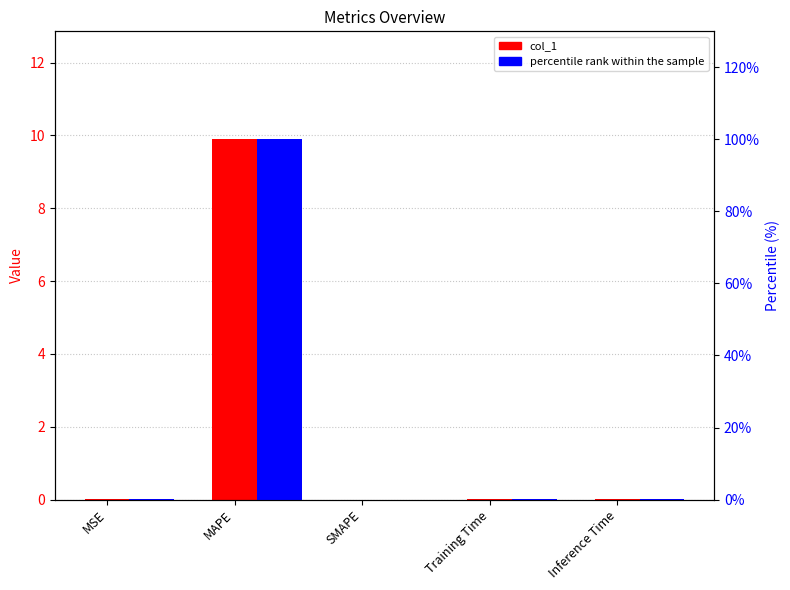

What is the label of the 4th bar from the left?

Training Time